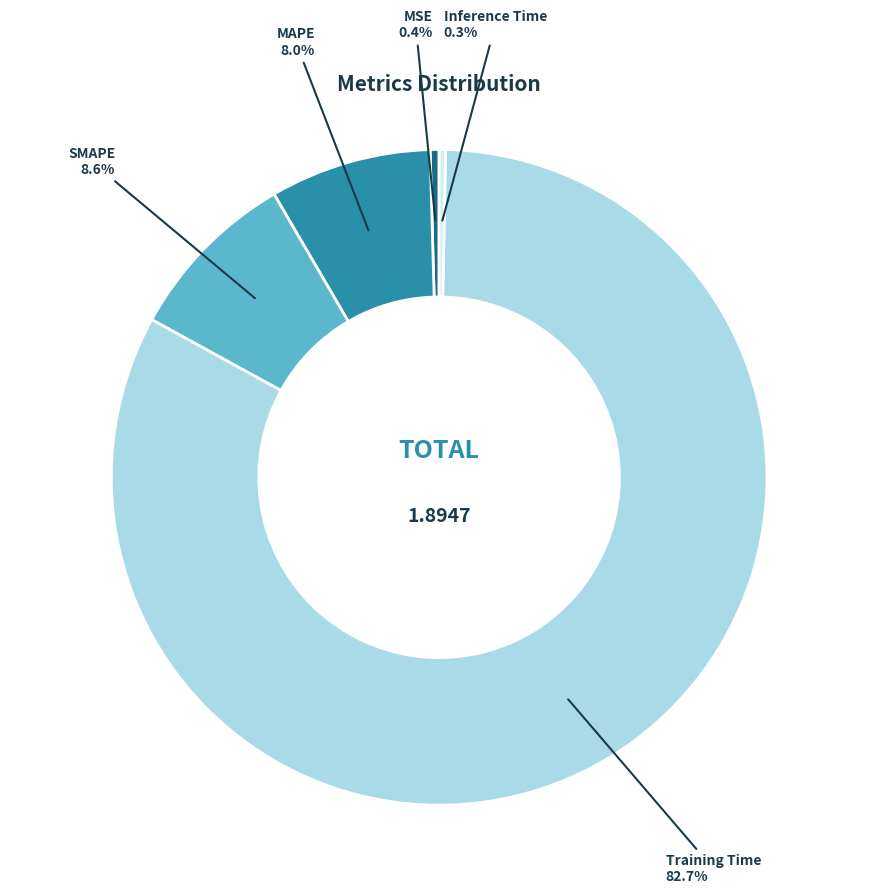

Does any single category account for the majority?

Yes